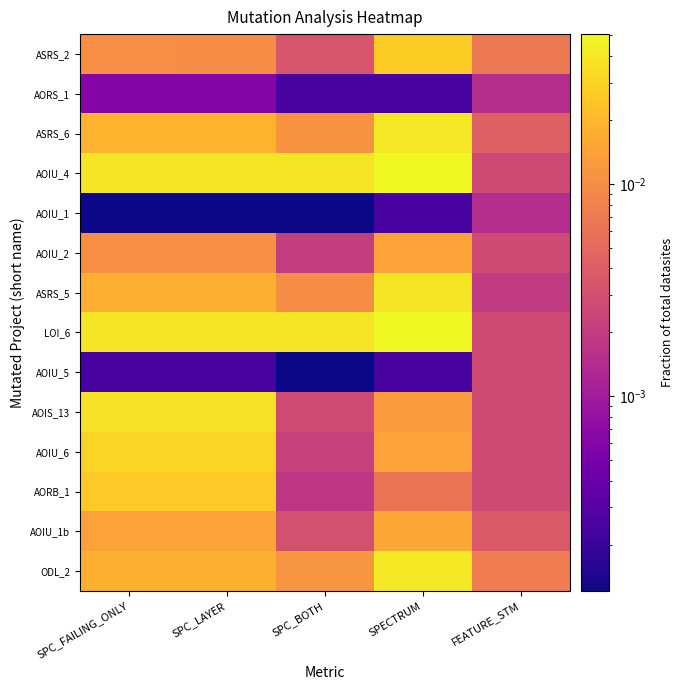

How many distinct data groups are displayed?

14